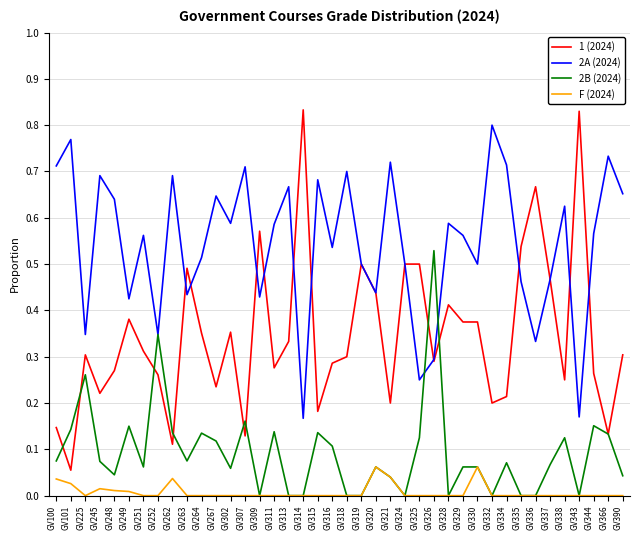

True or false: F (2024) and 2A (2024) cross at least once.

False